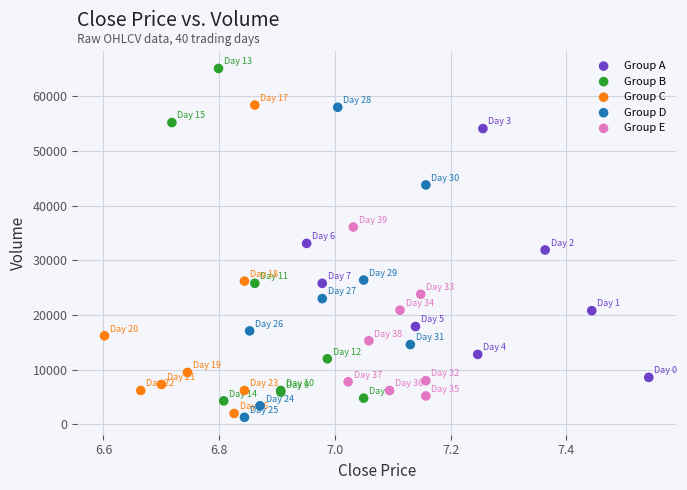

Which series has the largest Y range (max minus min)?

Group B